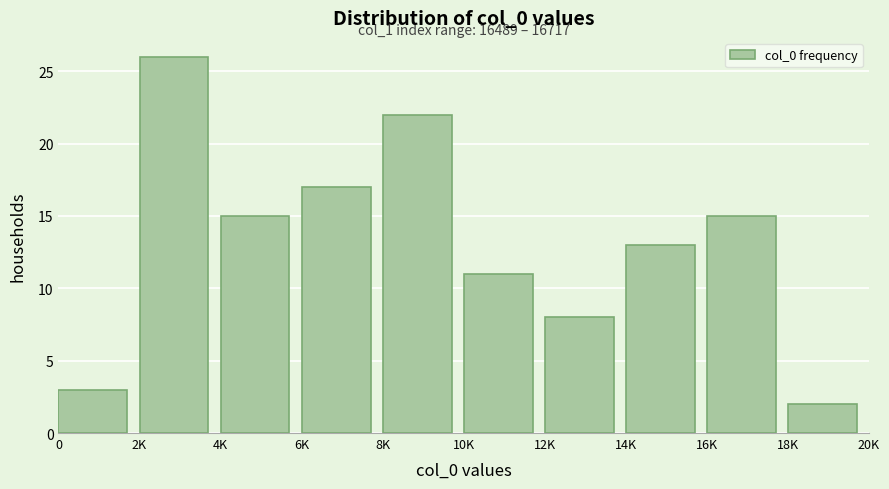

Reading left to right, transcribe all the data shown in this chart.

0=3	2K=26	4K=15	6K=17	8K=22	10K=11	12K=8	14K=13	16K=15	18K=2